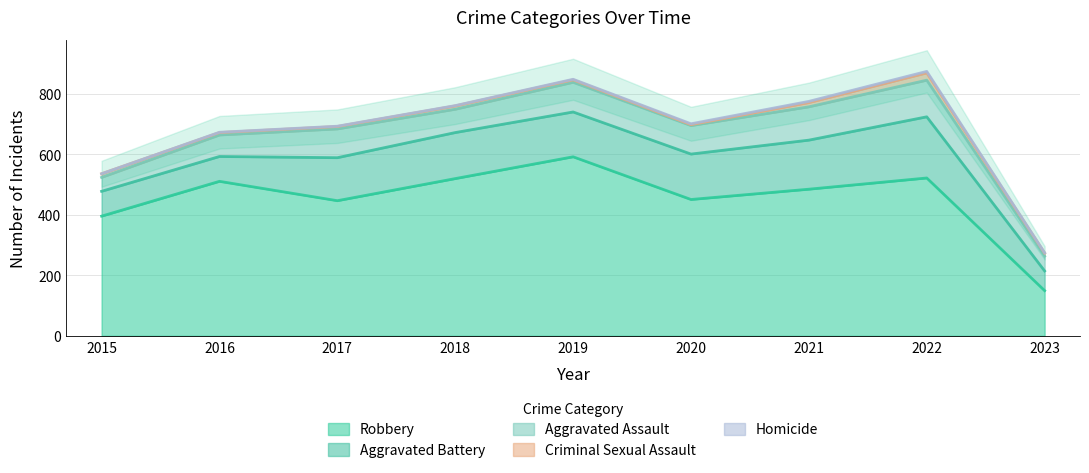

Reading right to left, list all the values displayed in this chart.

Aggravated Assault: 49	121	110	94	98	77	95	71	46
Aggravated Battery: 65	202	162	150	148	152	142	82	82
Criminal Sexual Assault: 10	24	14	3	8	11	8	8	12
Homicide: 1	5	4	3	2	1	1	1	0
Robbery: 149	521	484	450	591	519	446	510	395